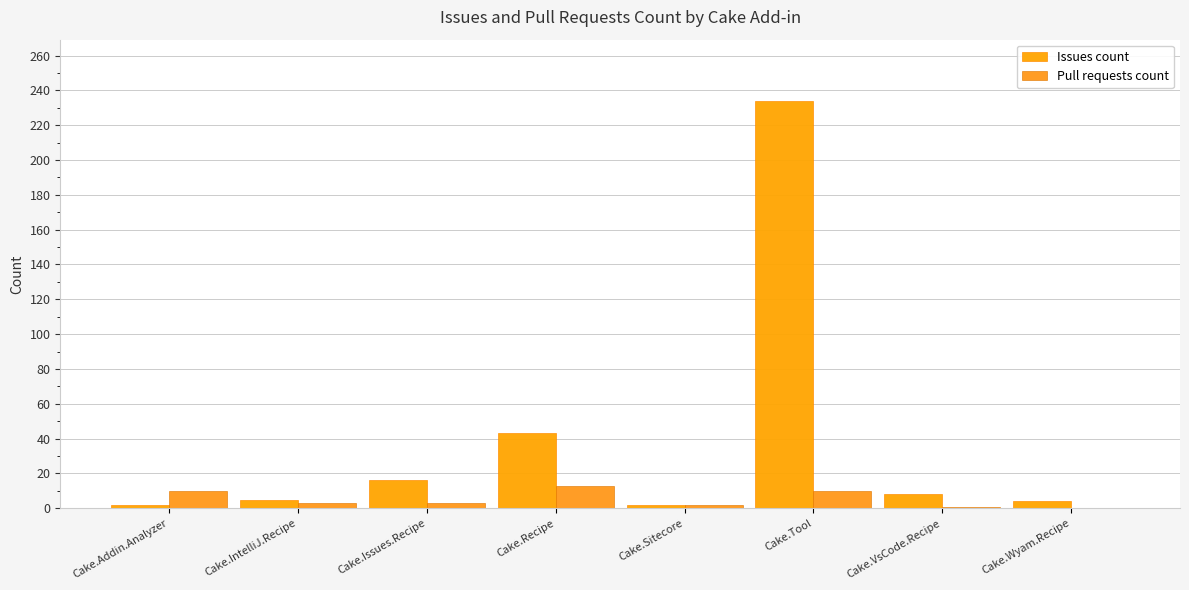

Are the bars grouped side by side (vs. stacked)?

Yes